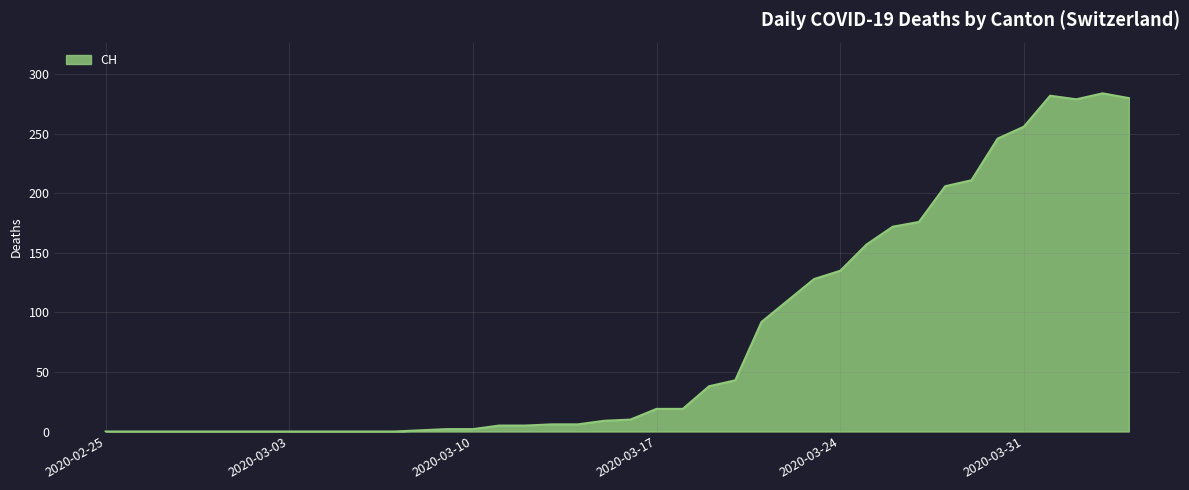

What is the difference between the maximum and minimum values?

284